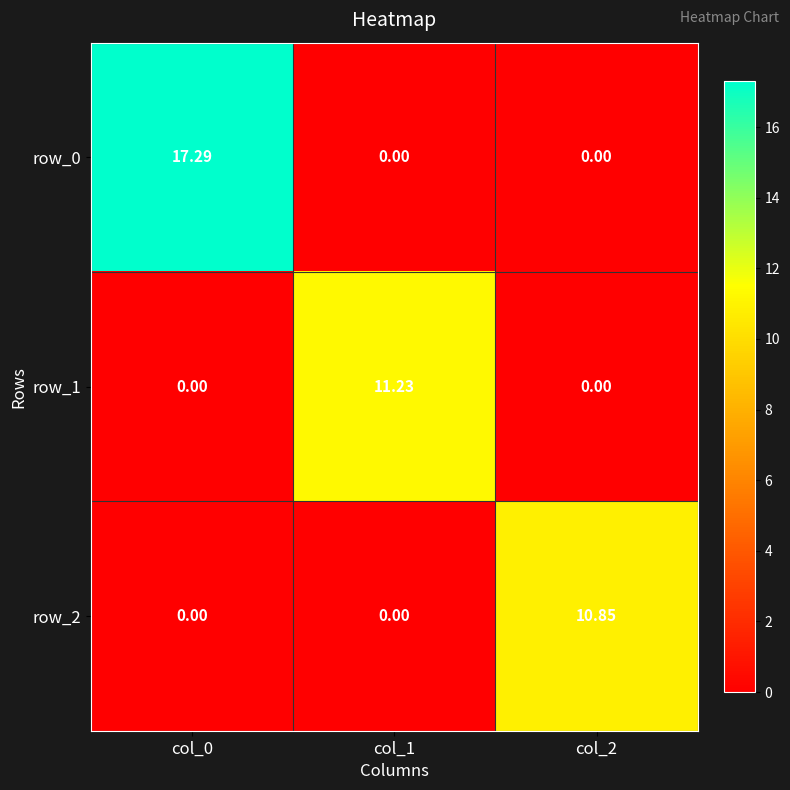

Reading left to right, extract all data points from this chart.

row_0: col_0=17.3	col_1=0.0	col_2=0.0
row_1: col_0=0.0	col_1=11.2	col_2=0.0
row_2: col_0=0.0	col_1=0.0	col_2=10.8